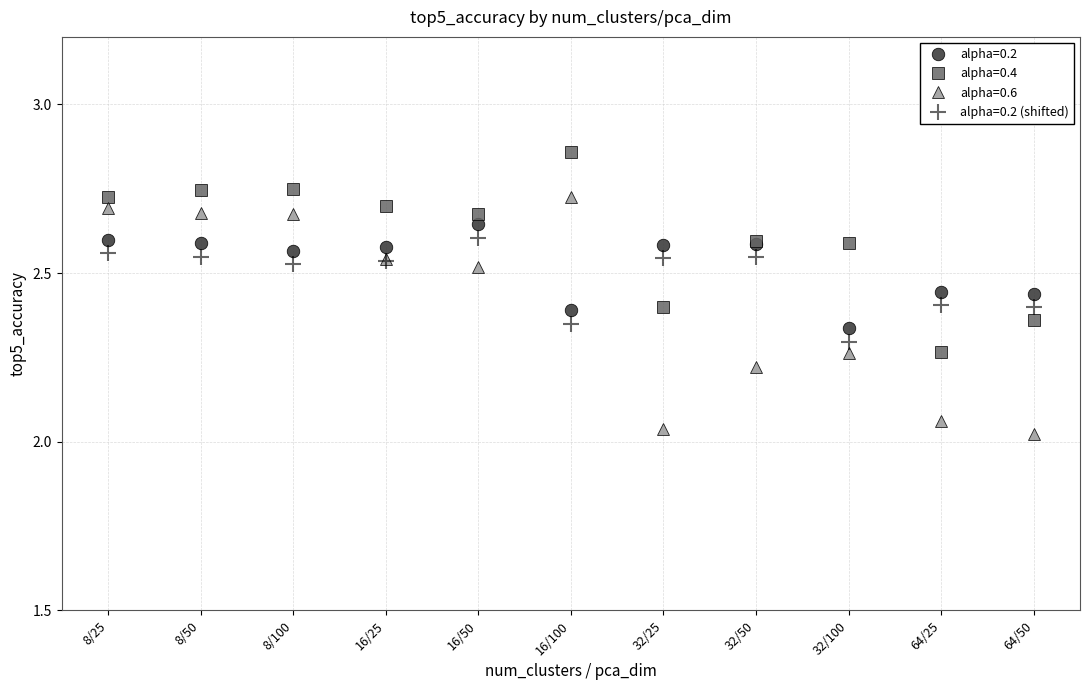

Which series has the widest spread of values?

alpha=0.6